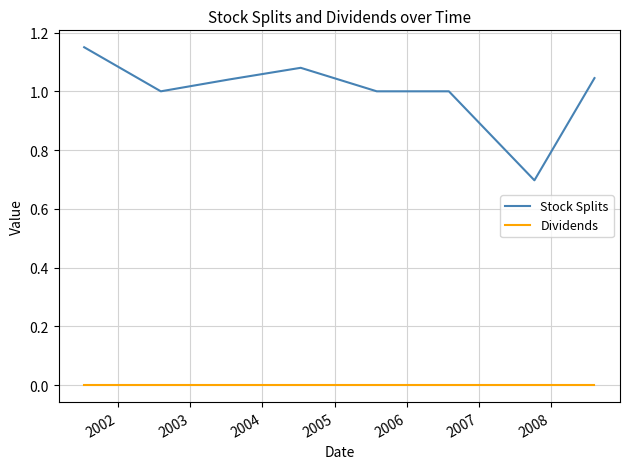

True or false: Stock Splits and Dividends cross at least once.

False